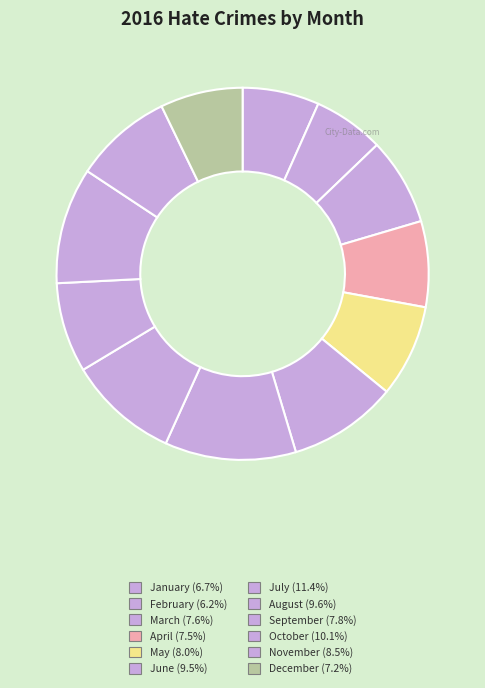

Does any single category account for the majority?

No